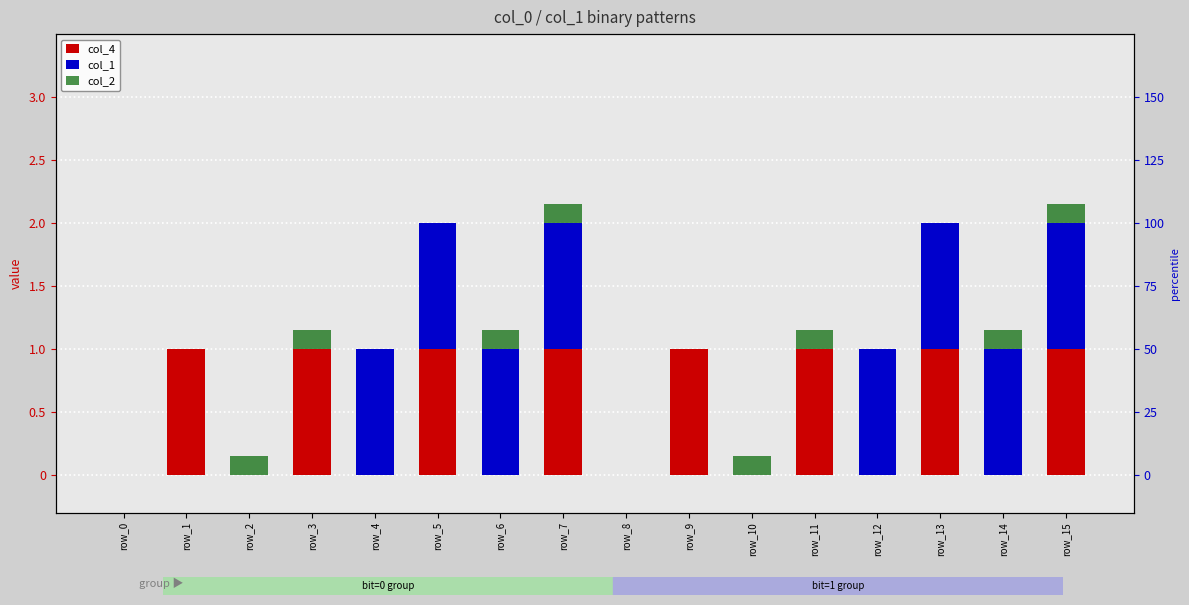

The value of col_4 at row_1 is 1.5. True or false?

False